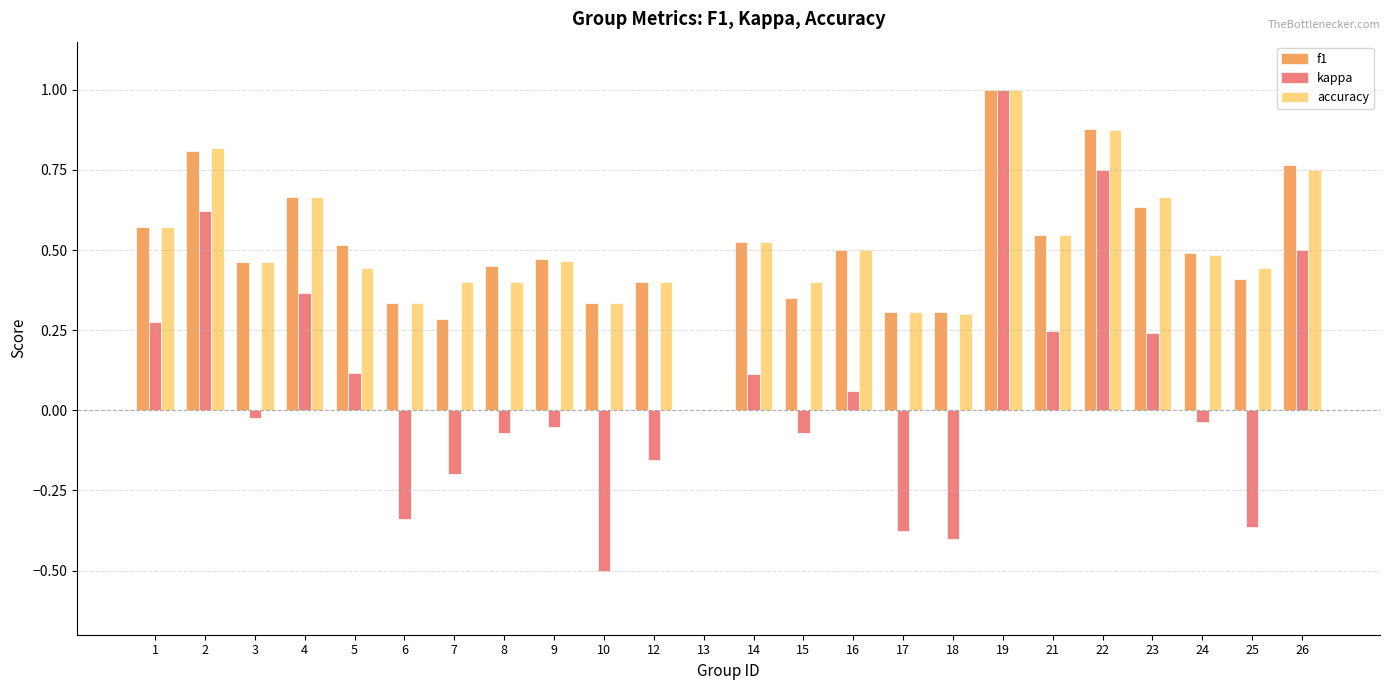

True or false: accuracy has a value of 0.5 at 10.

False